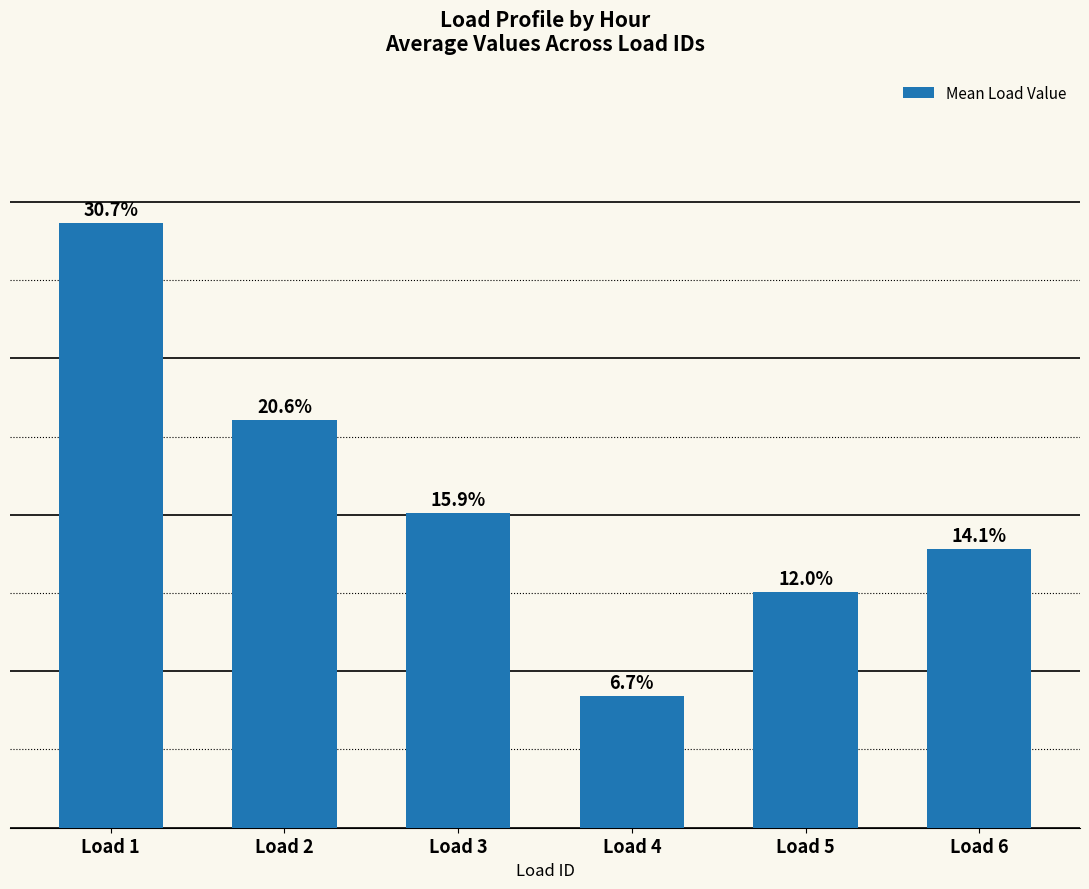

List the labels in order of value, largest first.

Load 1, Load 2, Load 3, Load 6, Load 5, Load 4